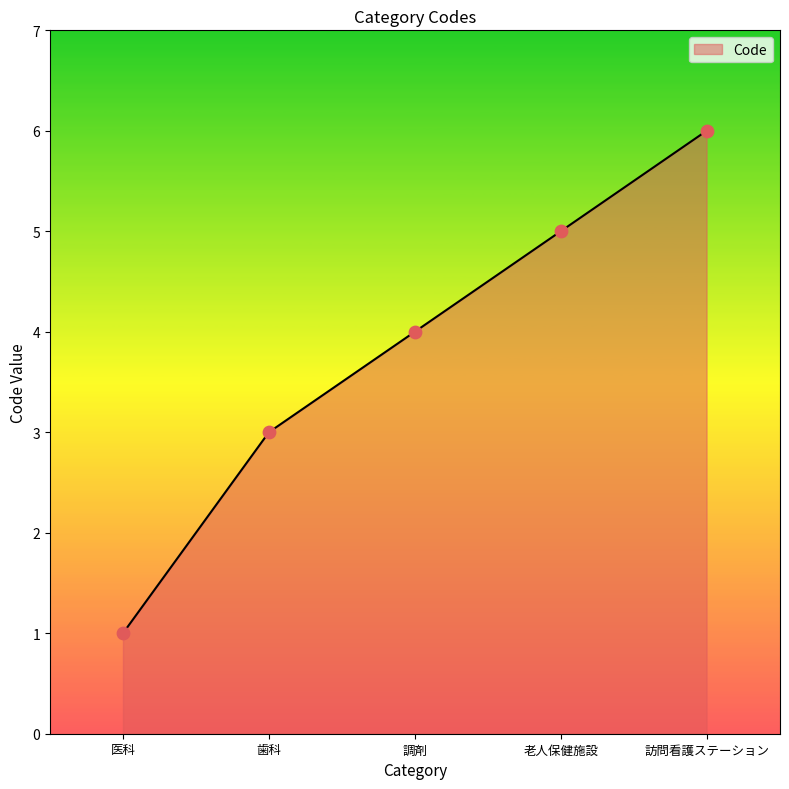

Between 老人保健施設 and 歯科, which is larger?

老人保健施設